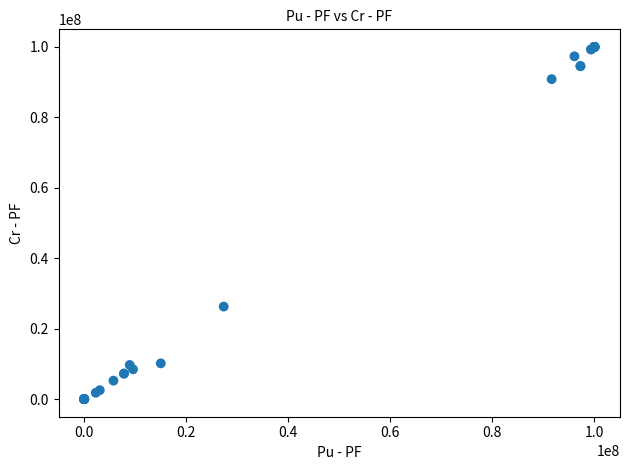

What Y value in the scatter plot is closest to 50000000?

26280016.0